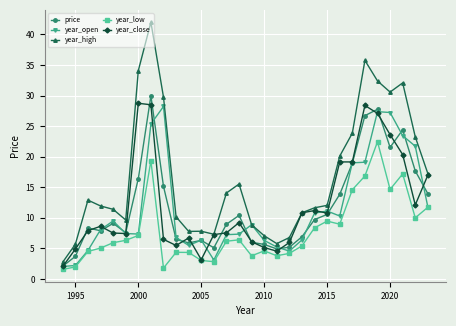

True or false: price and year_close cross at least once.

True